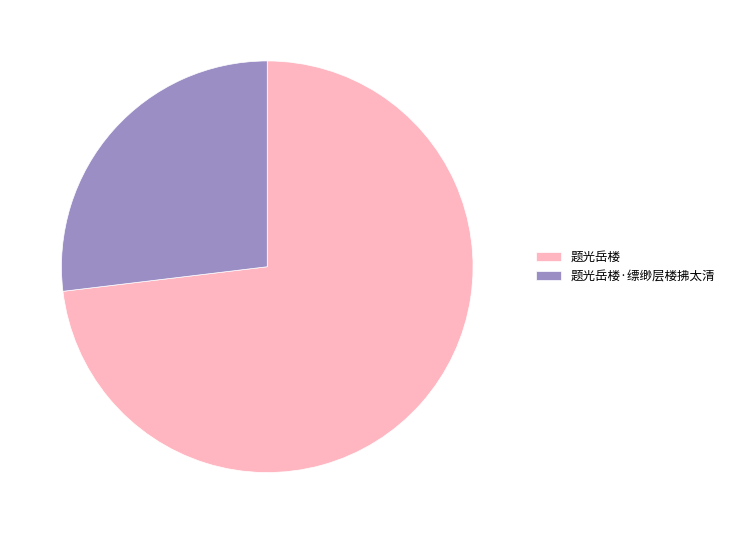

Count the number of slices in the pie.

2